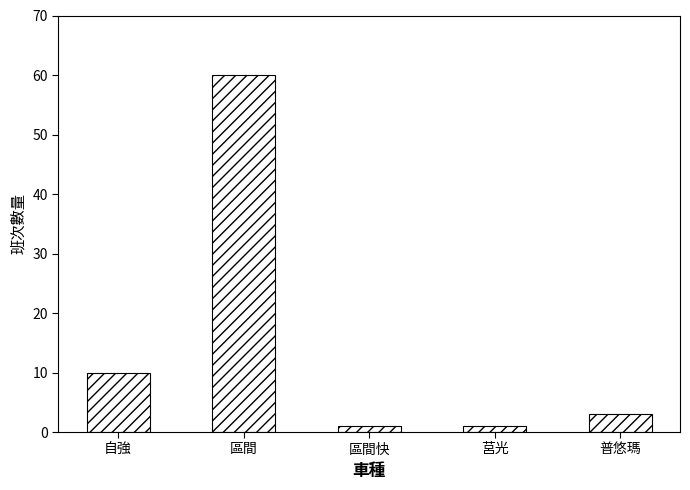

What is the value of the 4th bar from the left?

1